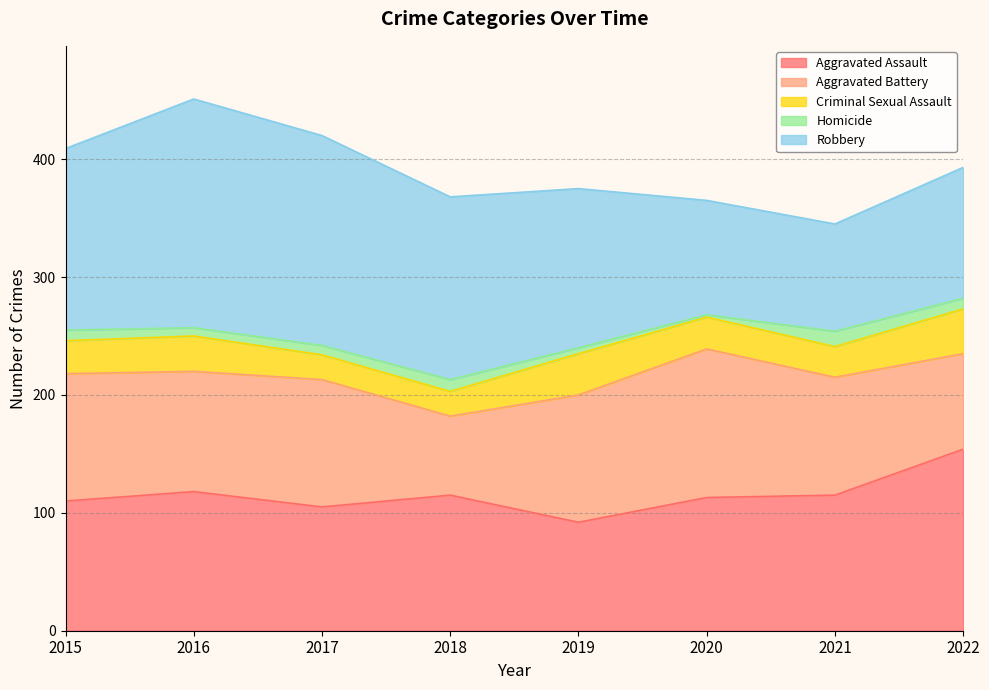

The Criminal Sexual Assault series shows 21 at 2018. True or false?

True